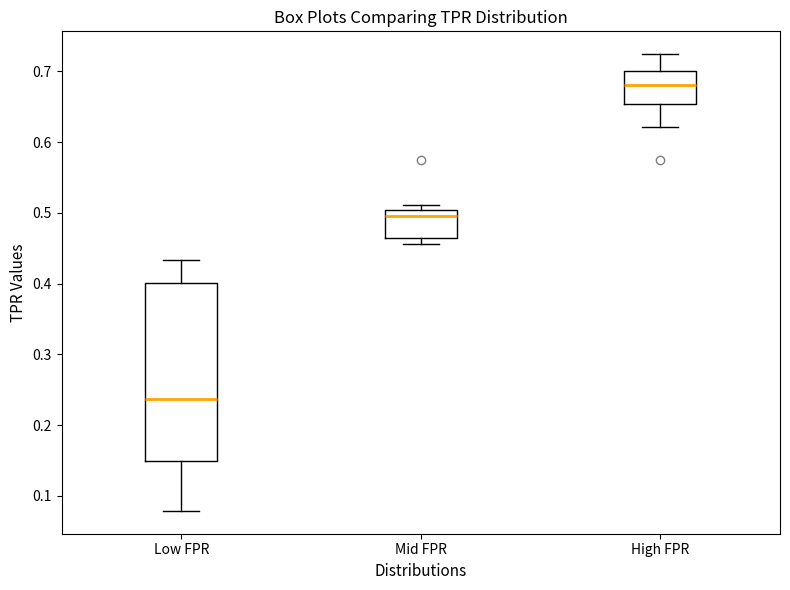

Which box's median line is the lowest?

Low FPR